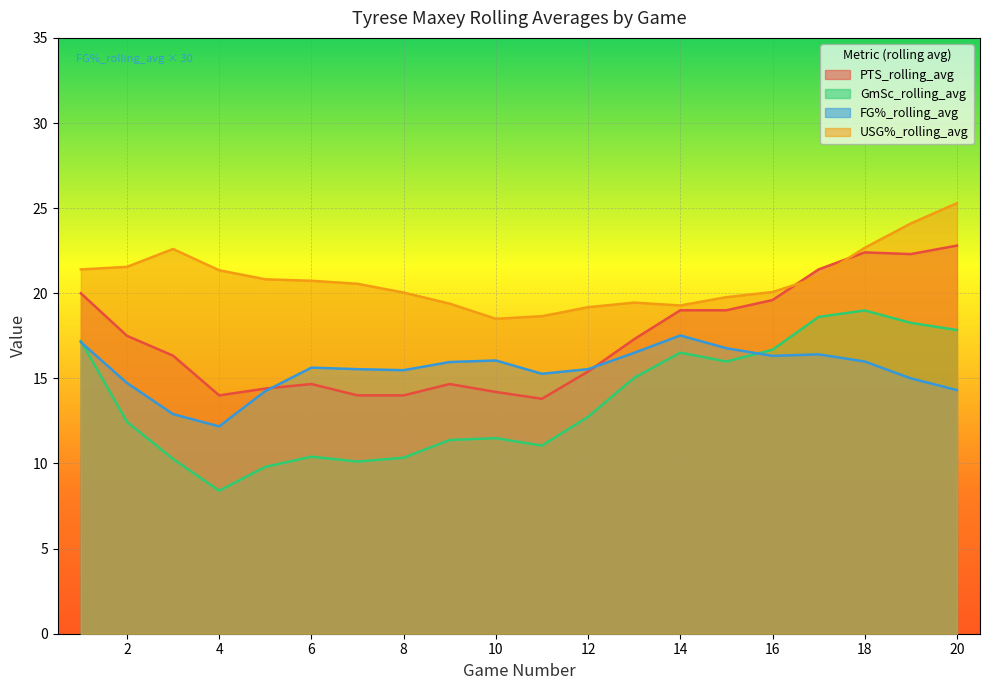

Is the value of USG%_rolling_avg at 7 greater than the value of GmSc_rolling_avg at 9?

Yes